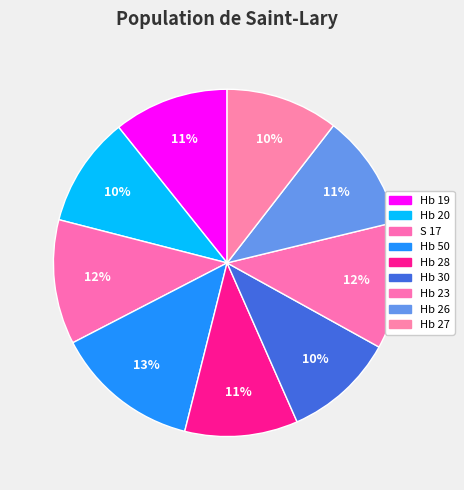

The Hb 27 slice represents 10% of the pie. True or false?

True